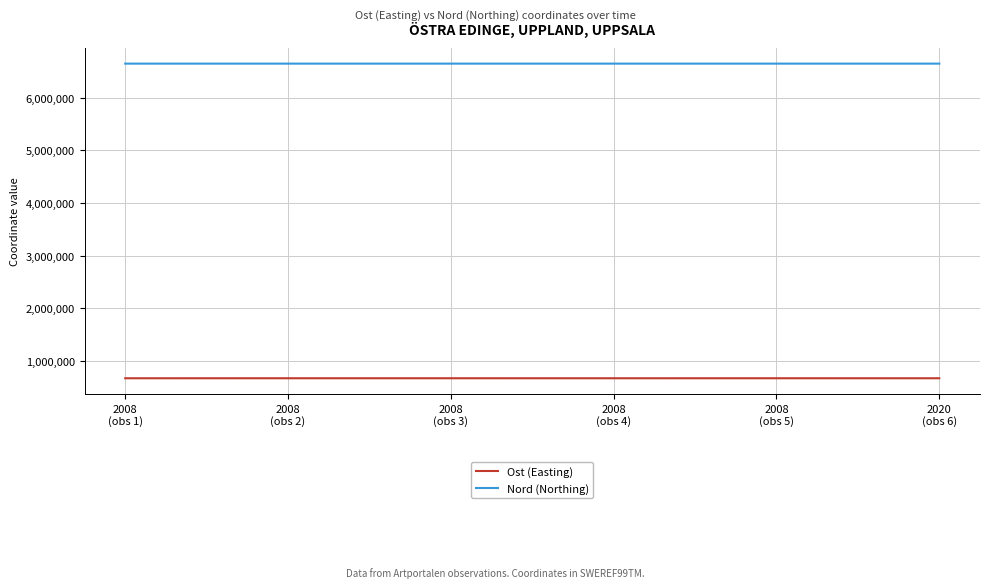

Which series has the widest spread of values?

Ost (Easting)